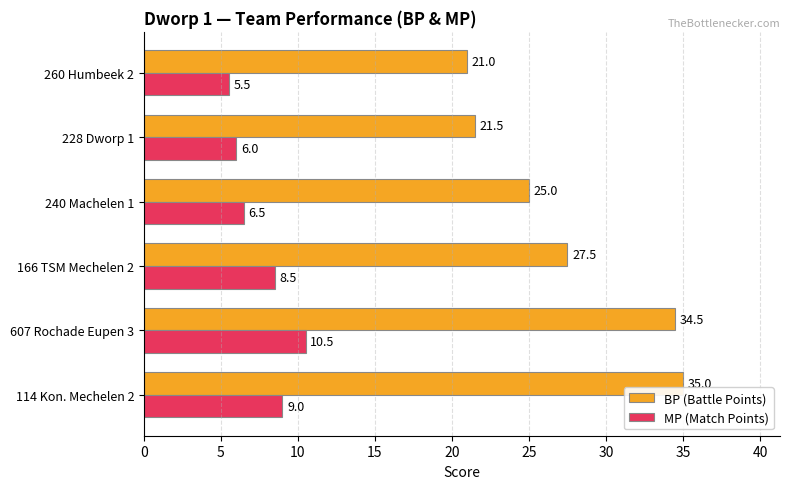

How many distinct data groups are displayed?

2